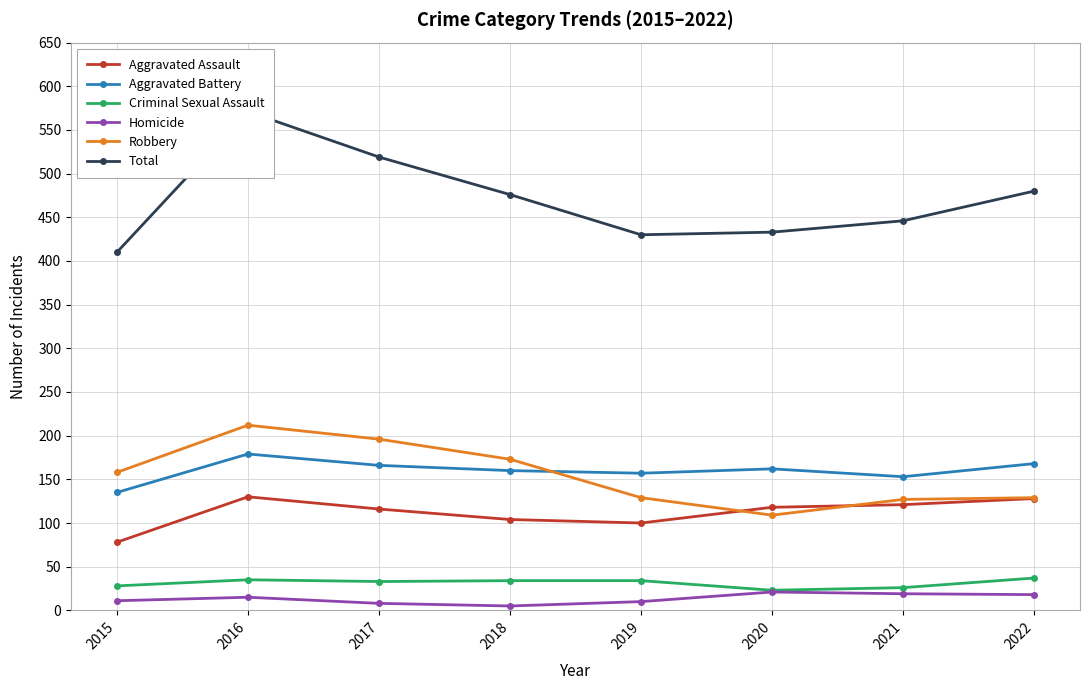

True or false: Aggravated Assault and Total cross at least once.

False